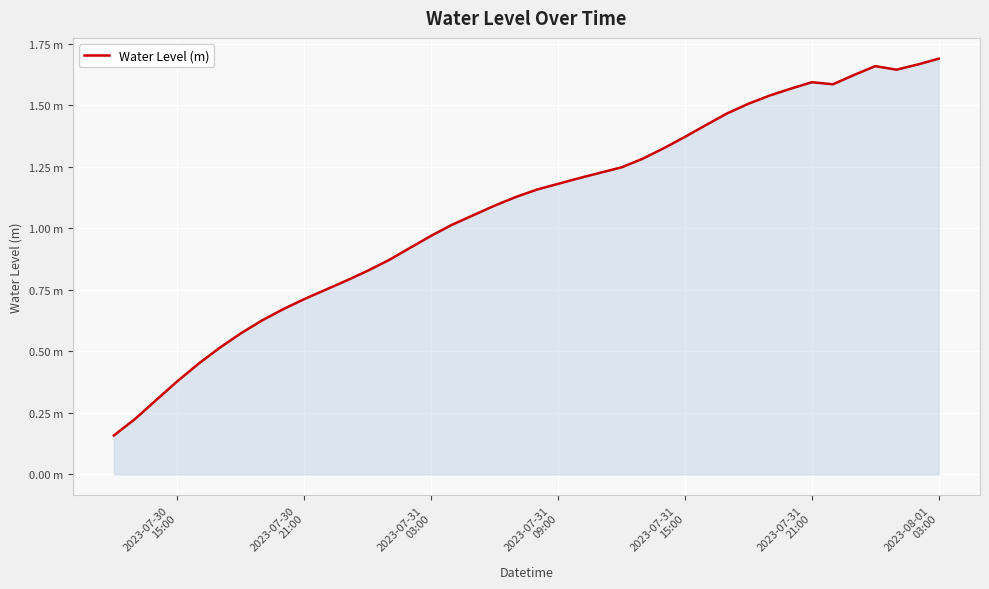

At which category does the chart reach its peak across all series?

2023-08-01
03:00